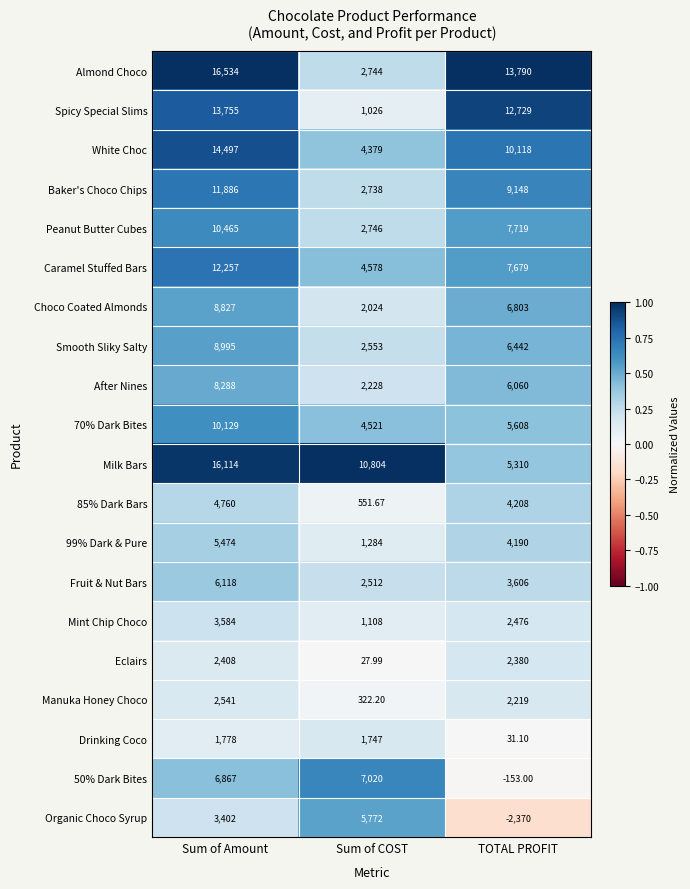

What is the difference between the highest and lowest values at TOTAL PROFIT?

16160.0